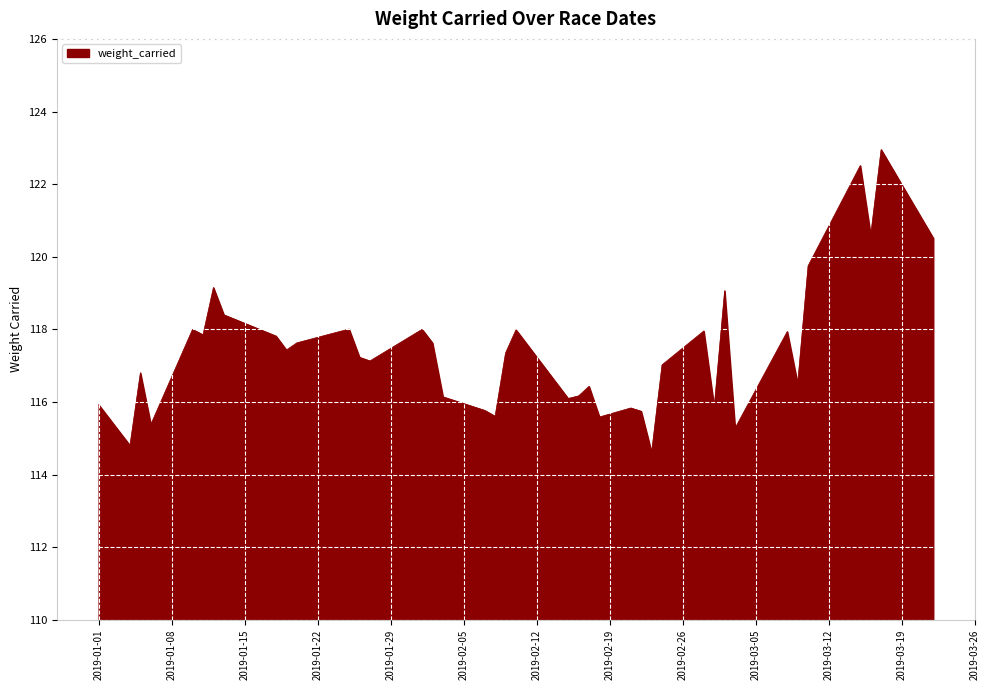

What is the minimum value shown in the chart?

114.6